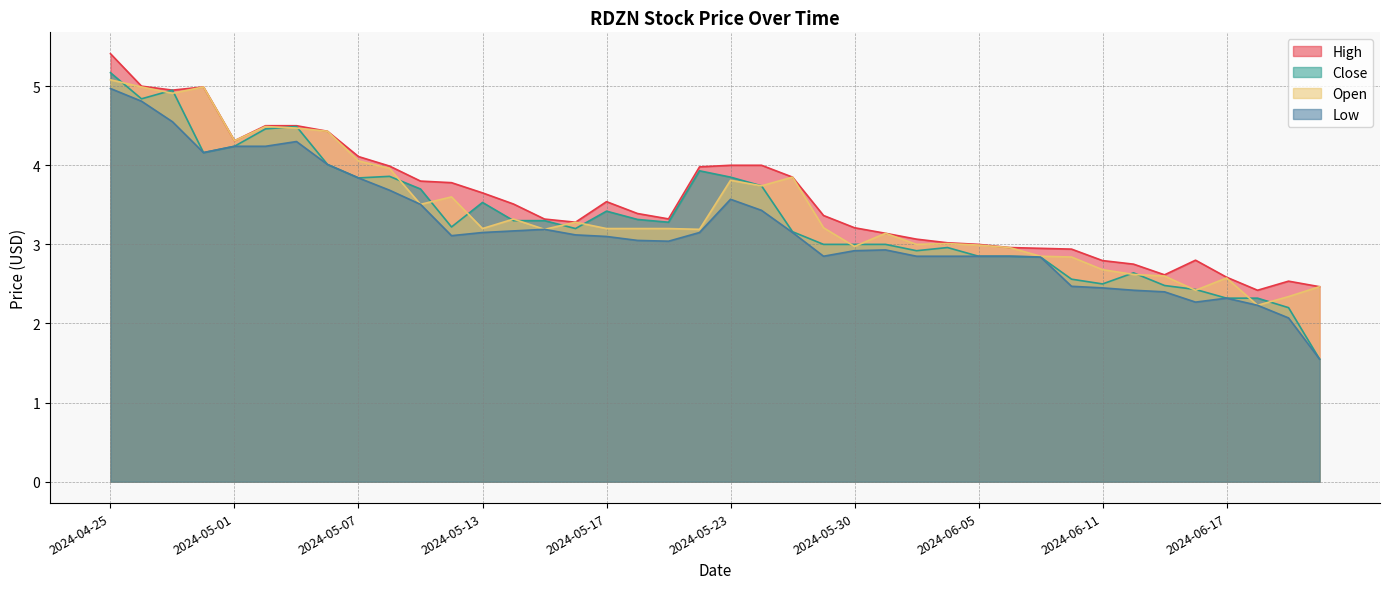

What position from the left is 2024-06-05?

29